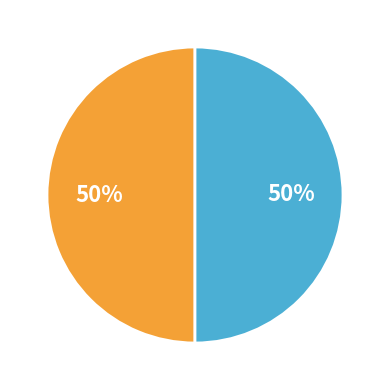

To the nearest percent, what is the average slice percentage?

50%